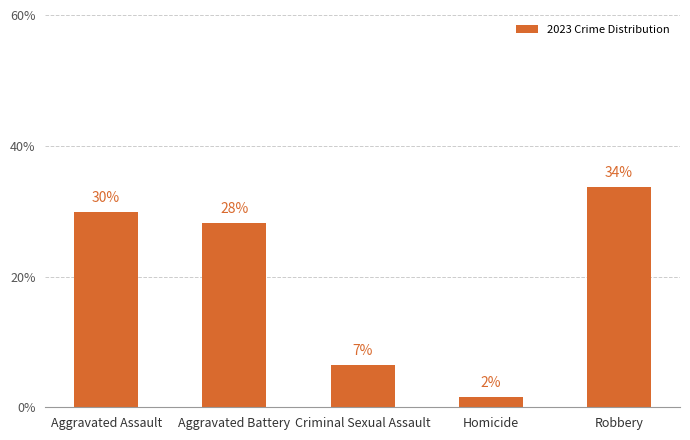

How many bars are there in total?

5